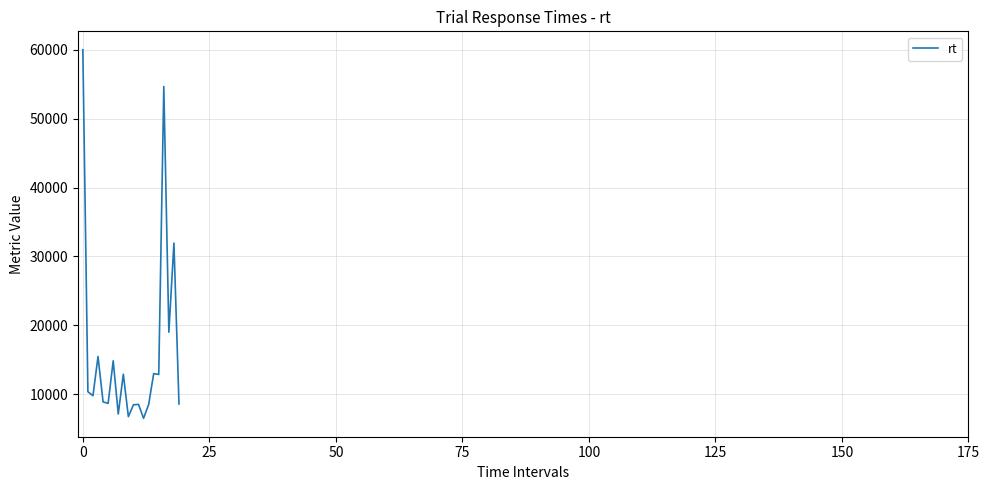

What is the smallest value displayed?

6513